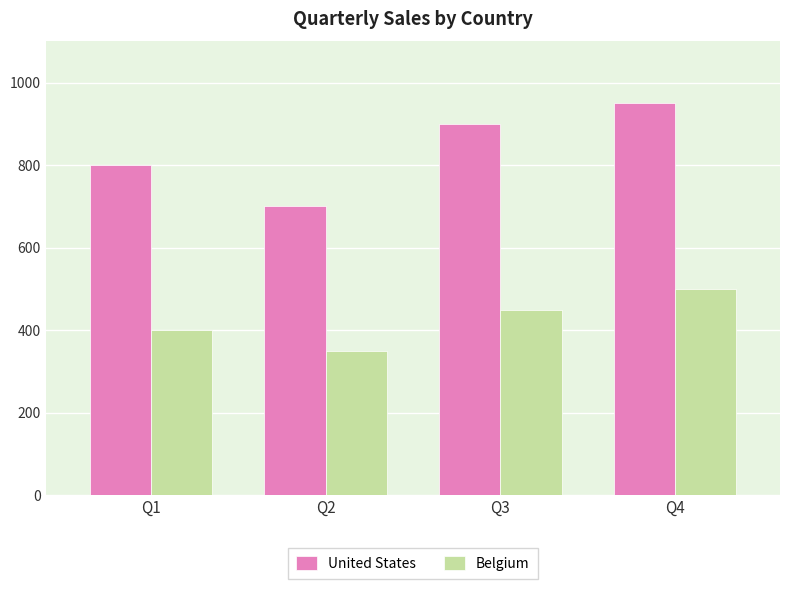

Rank the series by their maximum value, from lowest to highest.

Belgium, United States